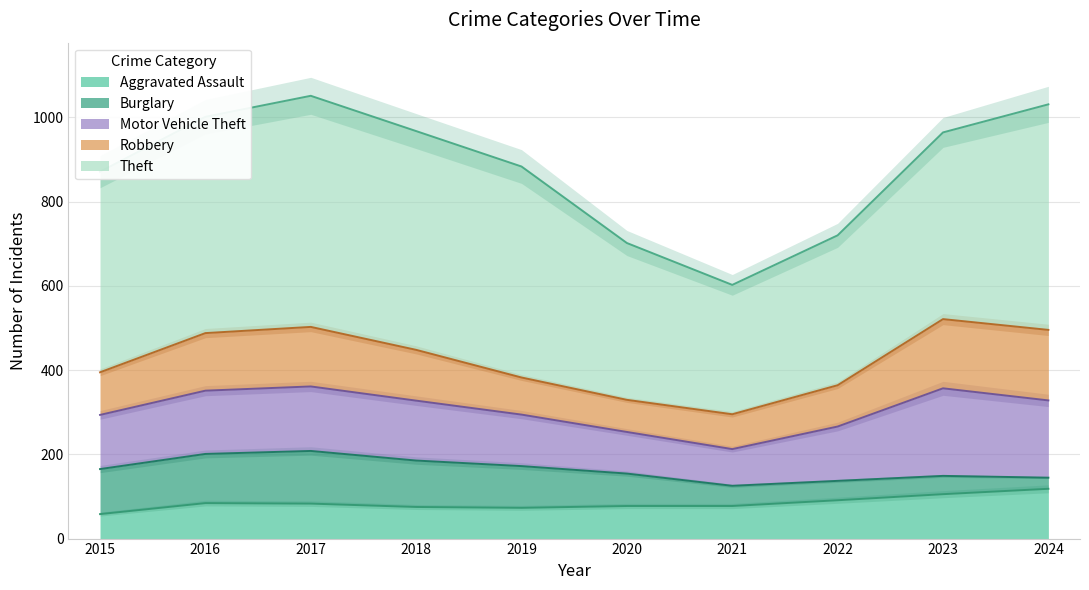

What value does the Theft series have at 2018, to the nearest 10?

500